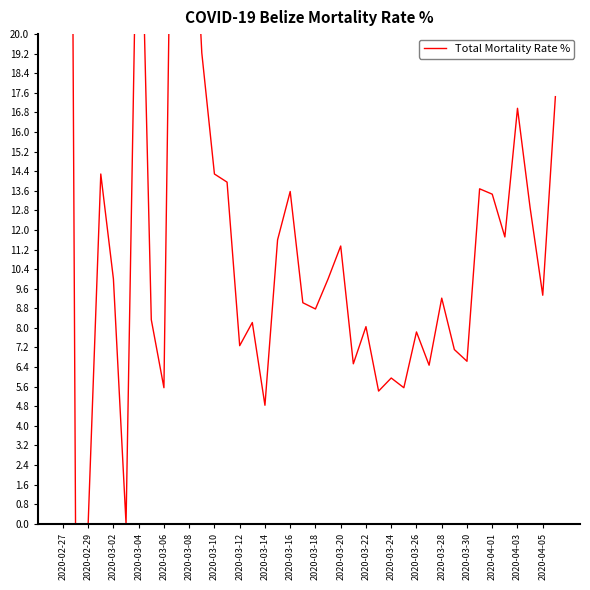

At which category does the chart reach its minimum across all series?

2020-02-29